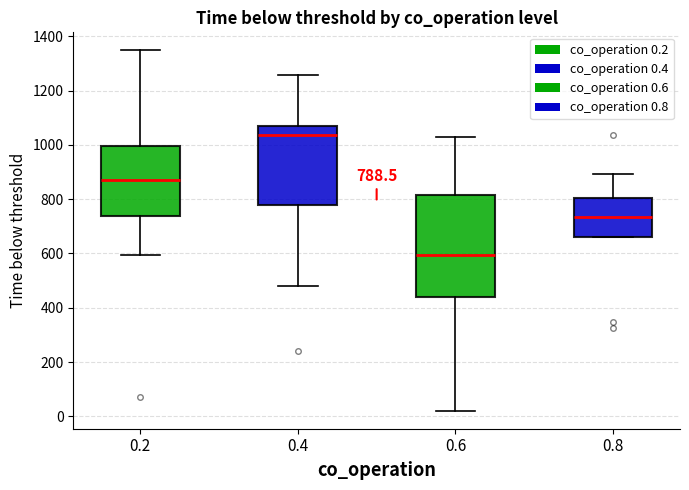

Which box has the highest median line?

0.4